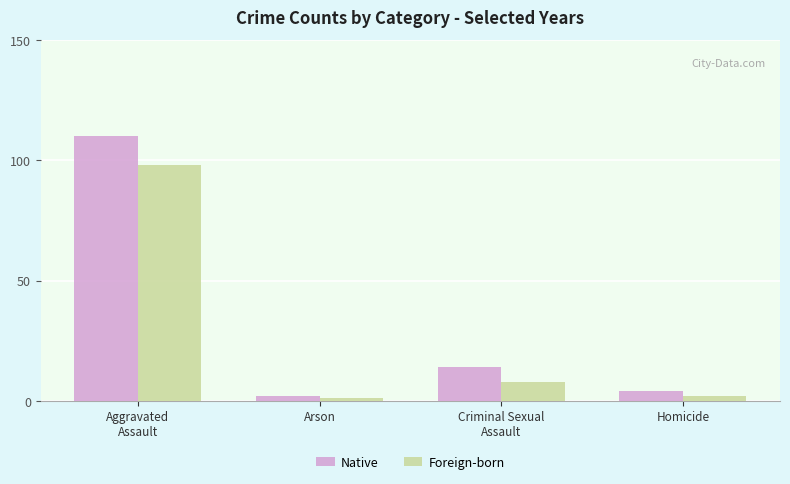

What value does the Native series have at Aggravated
Assault, to the nearest 50?

100